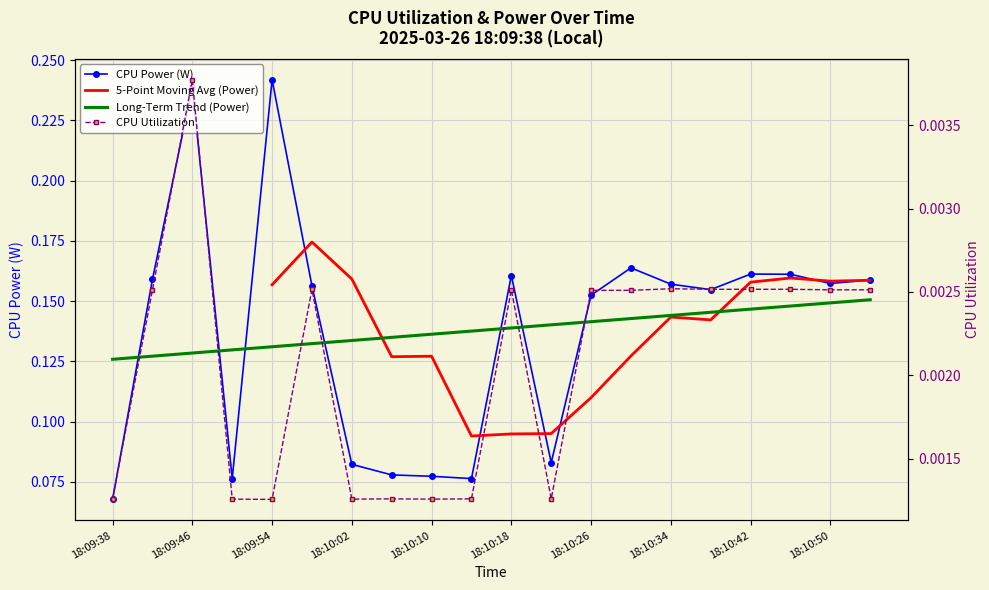

True or false: CPU Utilization and CPU Power intersect in this chart.

False